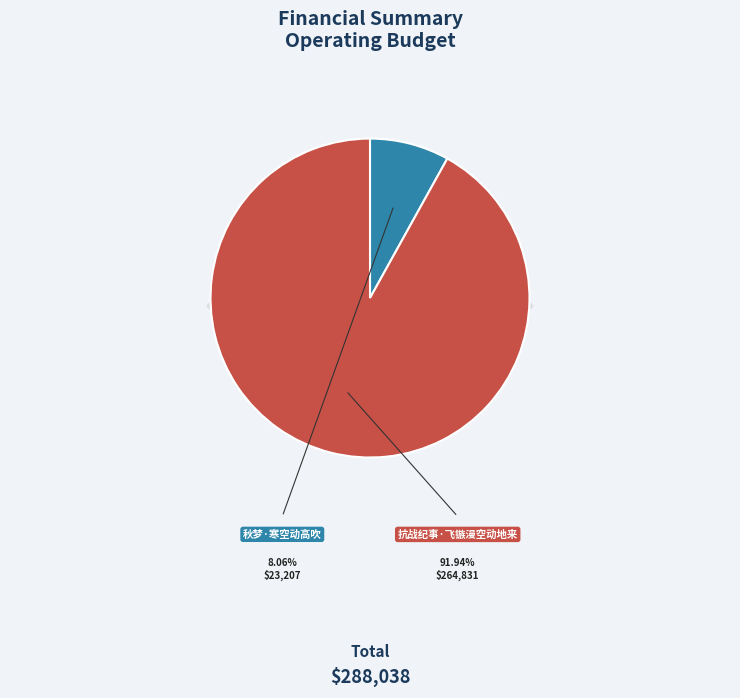

How many segments does this pie chart have?

2